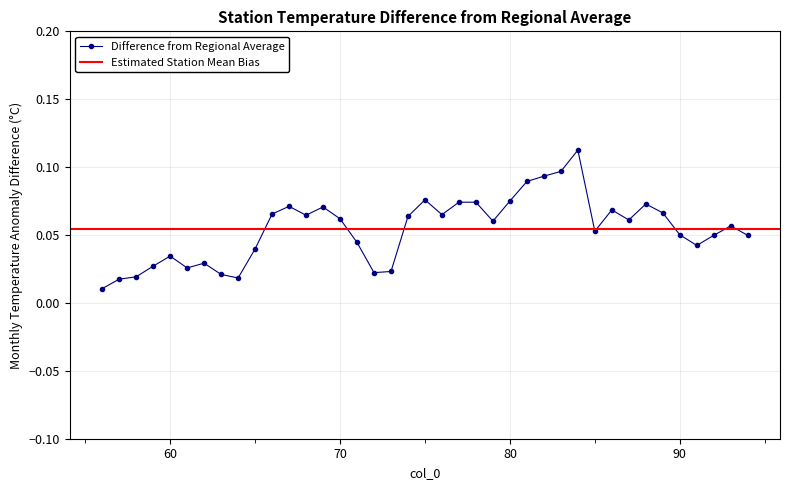

How many values are between 0 and 1?

39